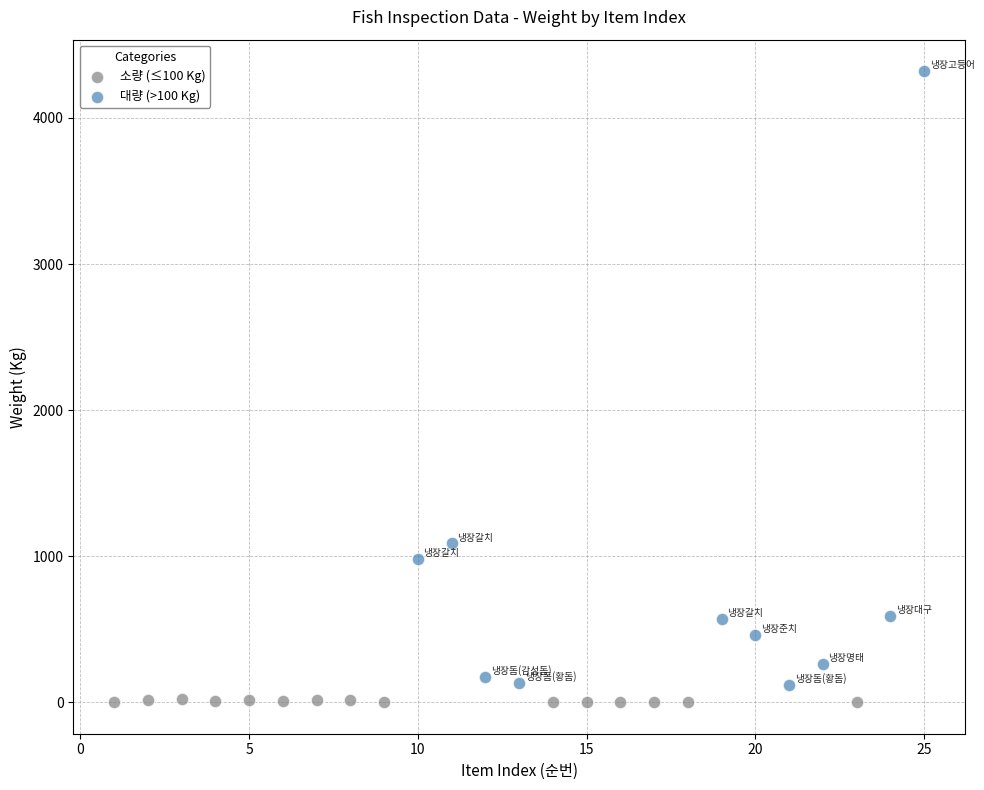

Which series contains the highest Y value?

대량 (>100 Kg)